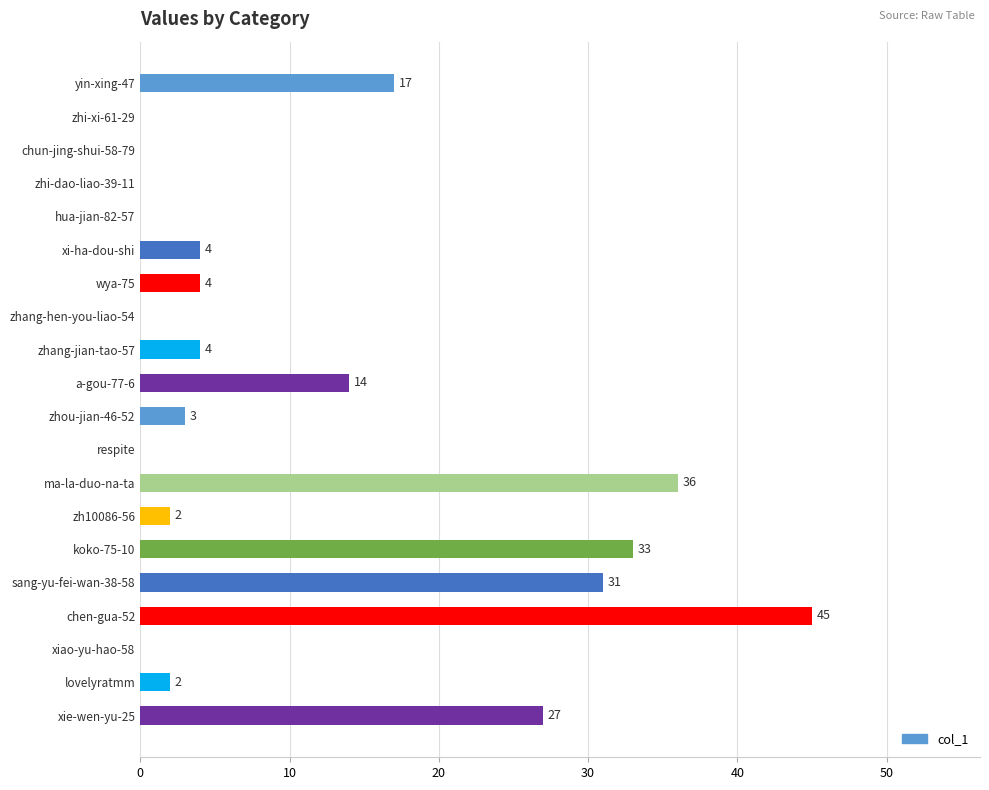

What is the sum of the values at xie-wen-yu-25 and ma-la-duo-na-ta?

63